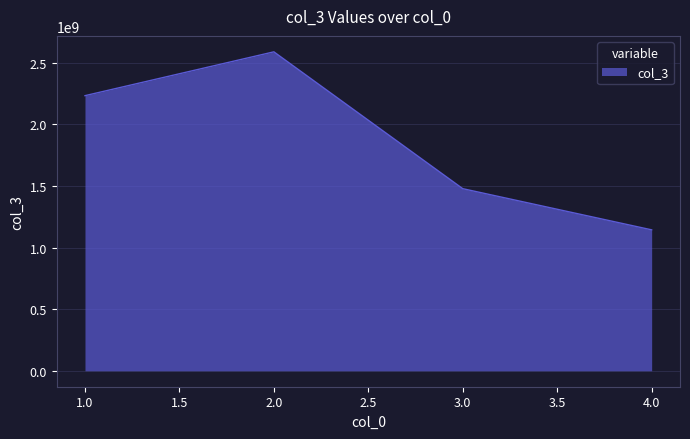

How many distinct data groups are displayed?

1